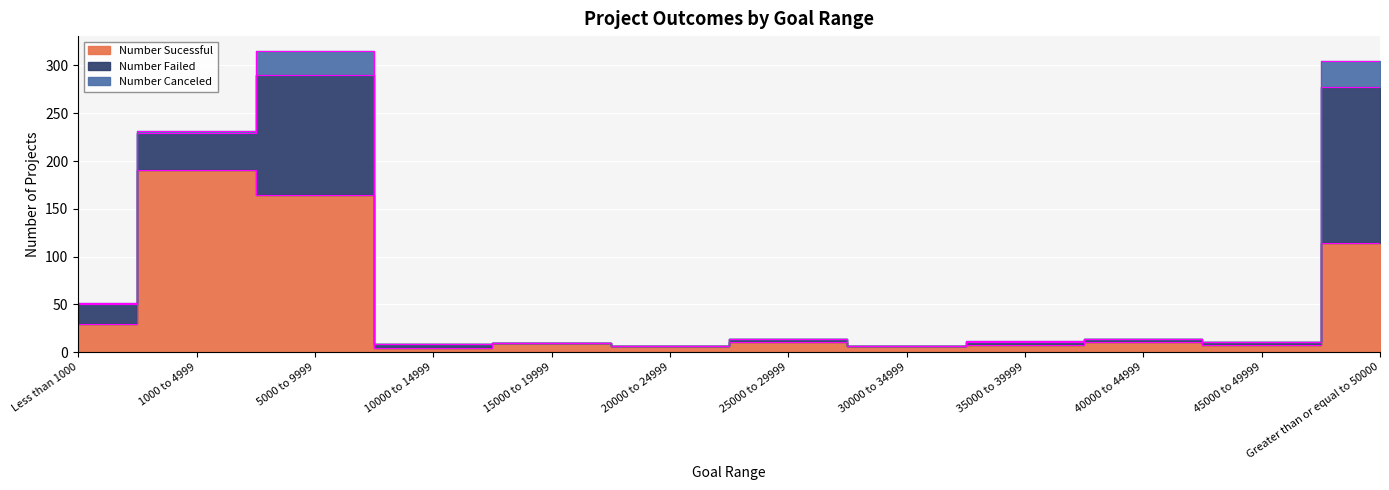

Reading left to right, list all the values displayed in this chart.

Number Sucessful: Less than 1000=30	1000 to 4999=191	5000 to 9999=164	10000 to 14999=4	15000 to 19999=10	20000 to 24999=7	25000 to 29999=11	30000 to 34999=7	35000 to 39999=8	40000 to 44999=11	45000 to 49999=8	Greater than or equal to 50000=114
Number Failed: Less than 1000=20	1000 to 4999=38	5000 to 9999=126	10000 to 14999=5	15000 to 19999=0	20000 to 24999=0	25000 to 29999=3	30000 to 34999=0	35000 to 39999=3	40000 to 44999=3	45000 to 49999=3	Greater than or equal to 50000=163
Number Canceled: Less than 1000=1	1000 to 4999=2	5000 to 9999=25	10000 to 14999=0	15000 to 19999=0	20000 to 24999=0	25000 to 29999=0	30000 to 34999=0	35000 to 39999=1	40000 to 44999=0	45000 to 49999=0	Greater than or equal to 50000=28